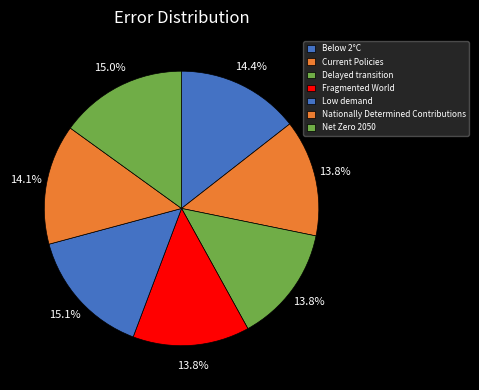

Does any single category account for the majority?

No